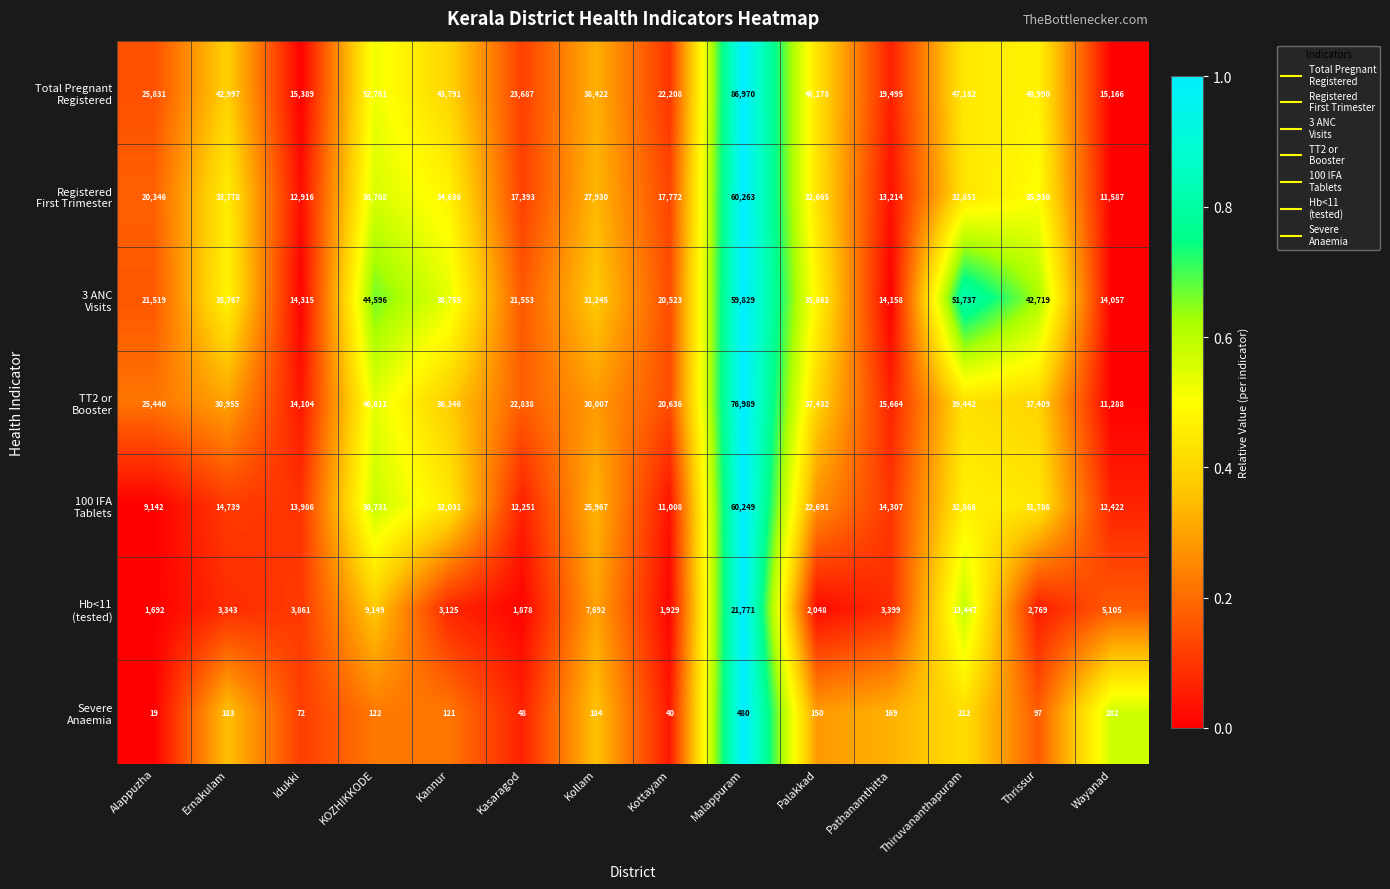

Which category has the highest value across all series?

Malappuram